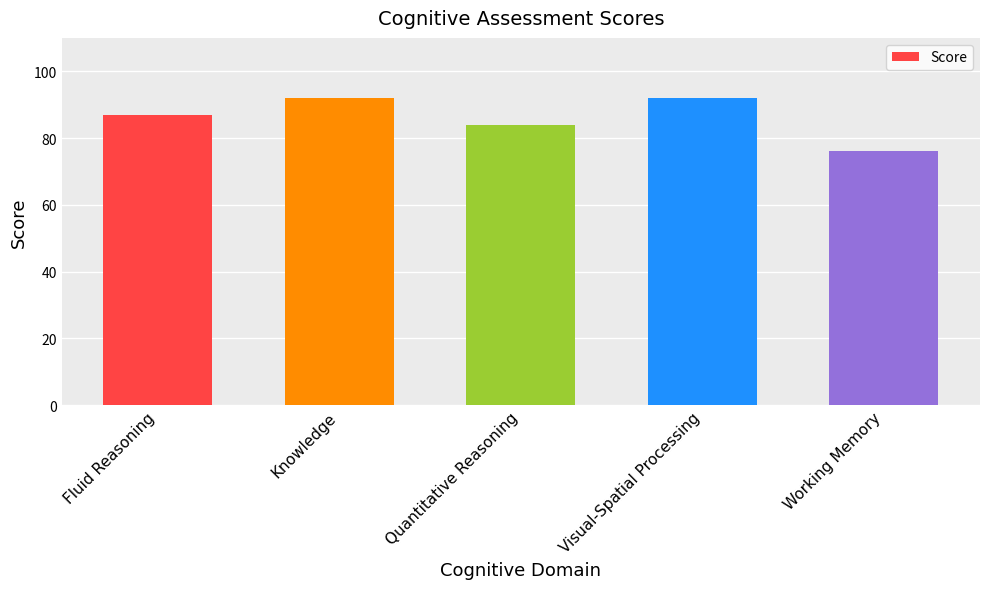

What is the change in value from Quantitative Reasoning to Visual-Spatial Processing?

+8